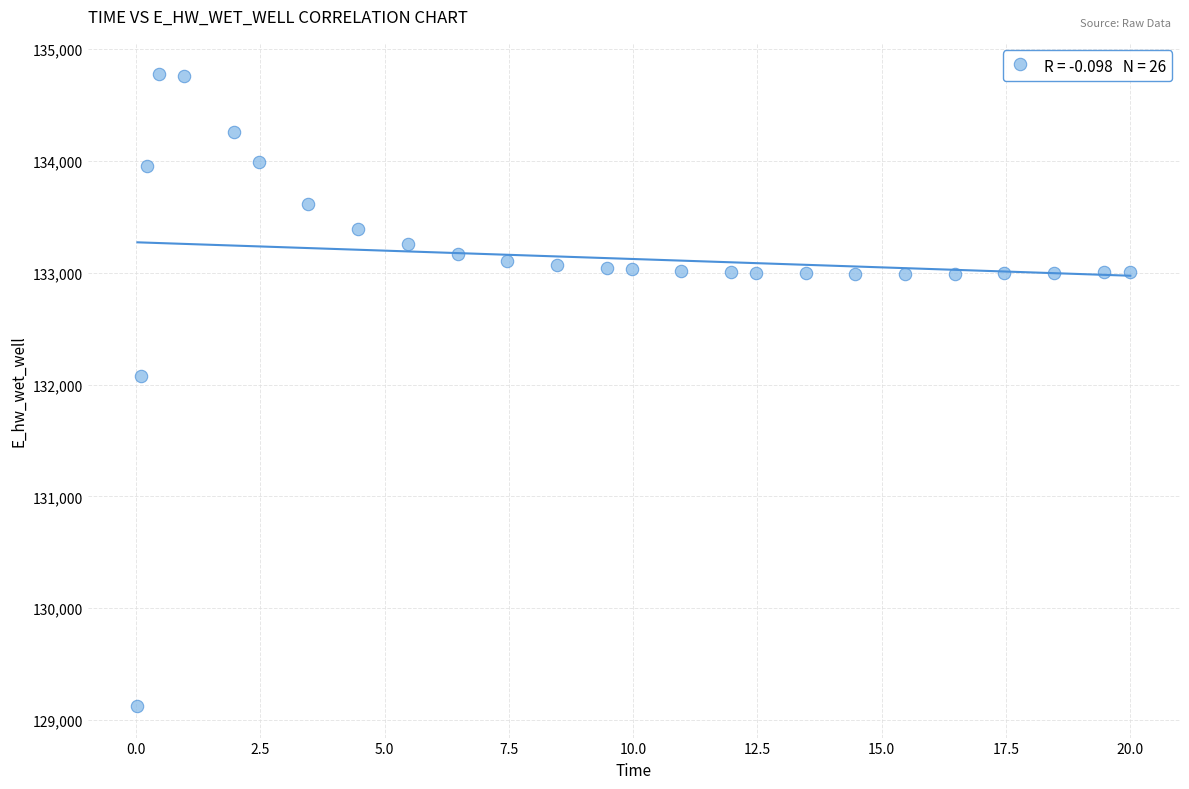

What is the range of Y values (max minus min)?

5649.2